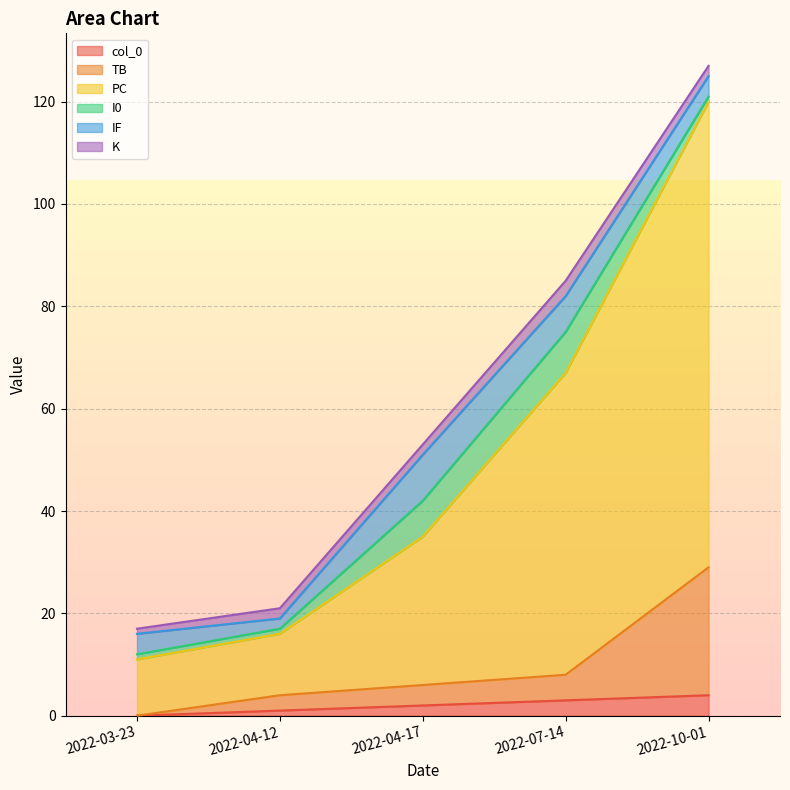

At which category is the sum across all series the highest?

2022-10-01